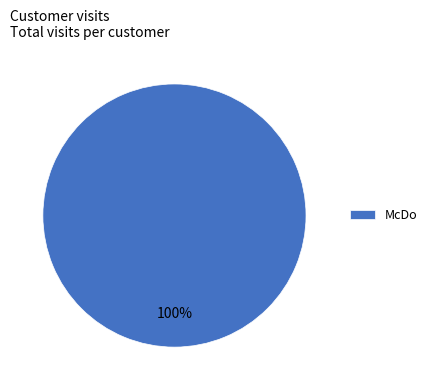

How many slices are in this pie chart?

1